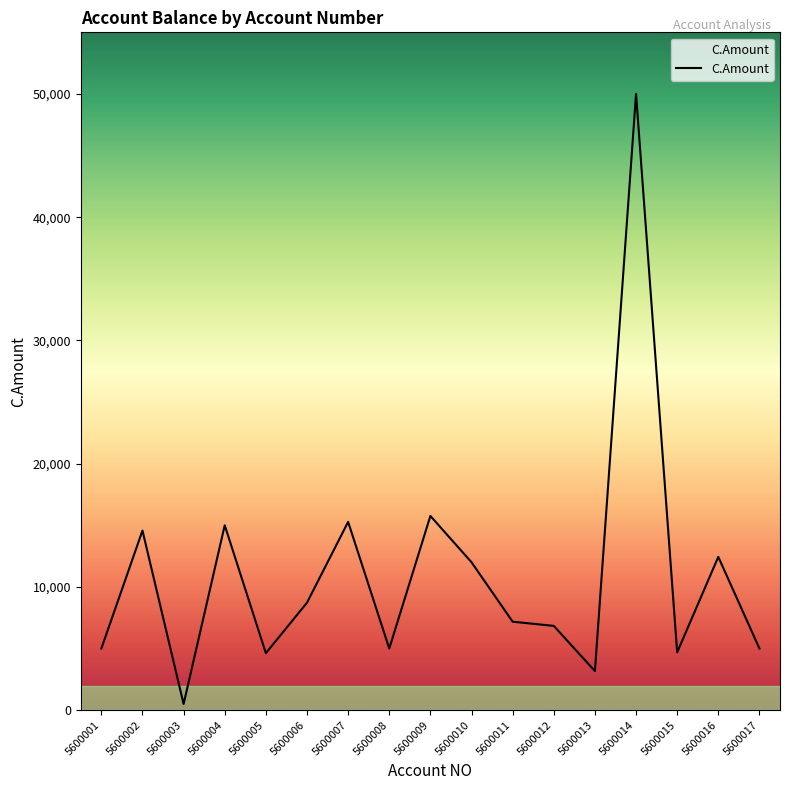

The chart shows a value of 80210 at 5600014. True or false?

False